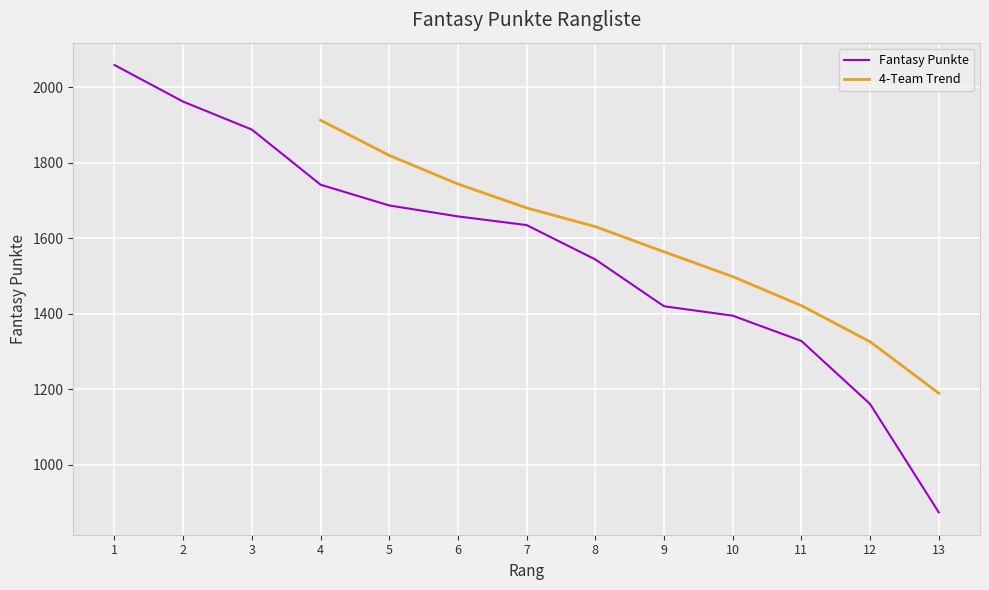

Reading left to right, list all the values displayed in this chart.

2059	1962	1888	1742	1687	1658	1635	1544	1420	1395	1328	1161	874